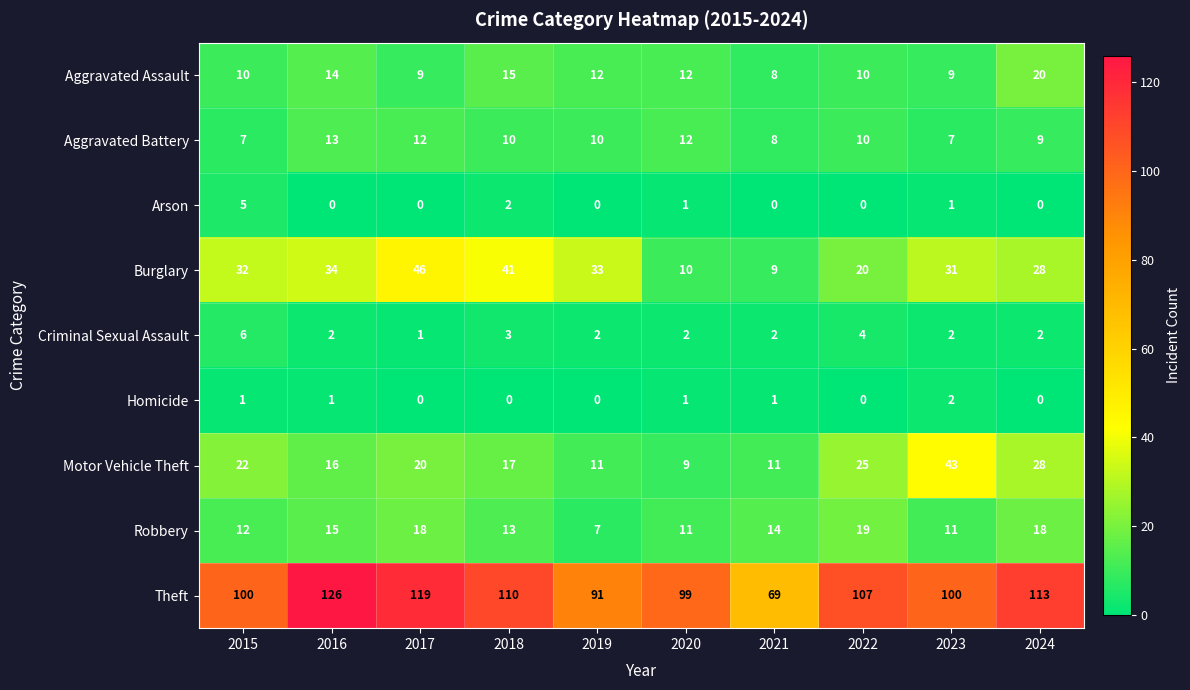

What is the greatest value displayed?

126